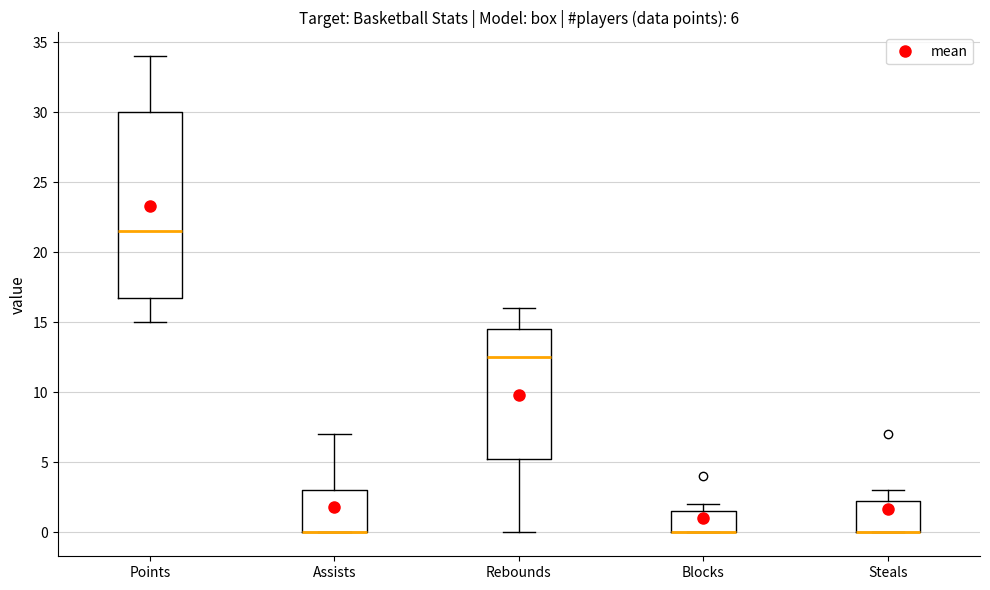

Comparing the boxes themselves (not the whiskers), which one is the tallest?

Points